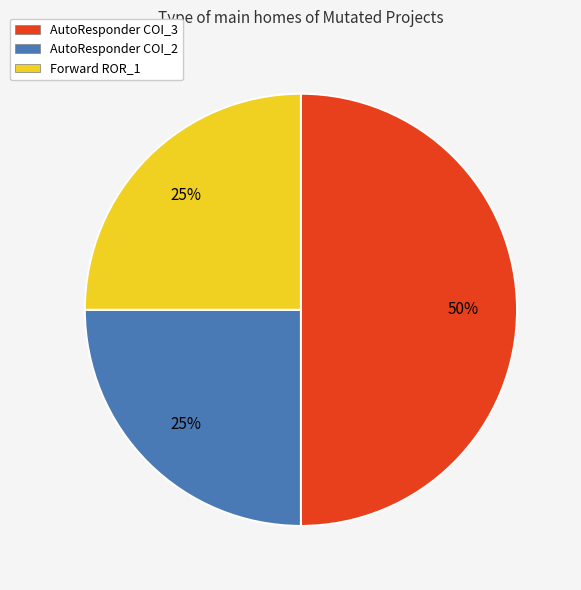

Which slice is the smallest?

AutoResponder.EmailSystem.Client.COI_2